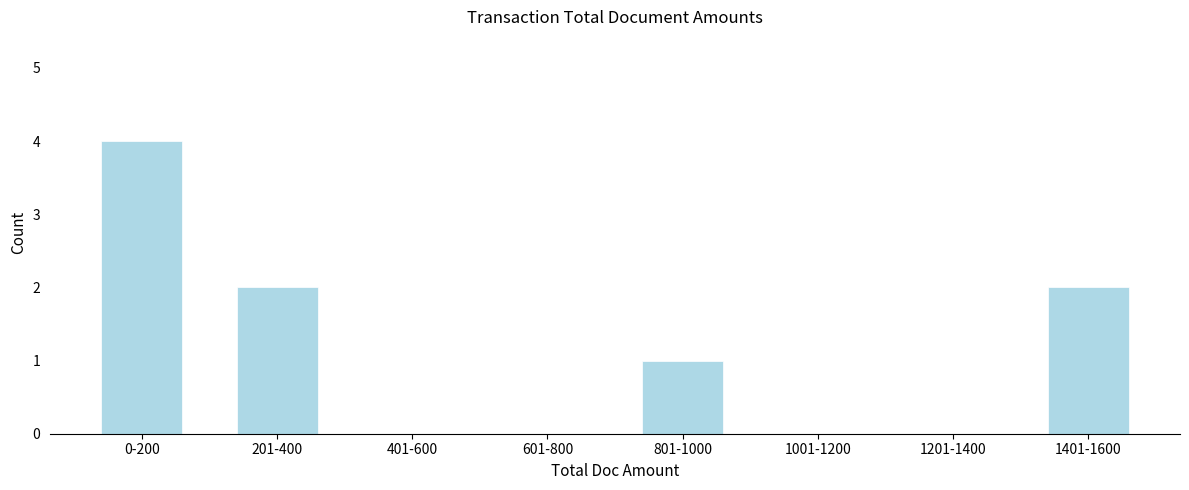

Reading right to left, extract all data points from this chart.

1401-1600=2	1201-1400=0	1001-1200=0	801-1000=1	601-800=0	401-600=0	201-400=2	0-200=4